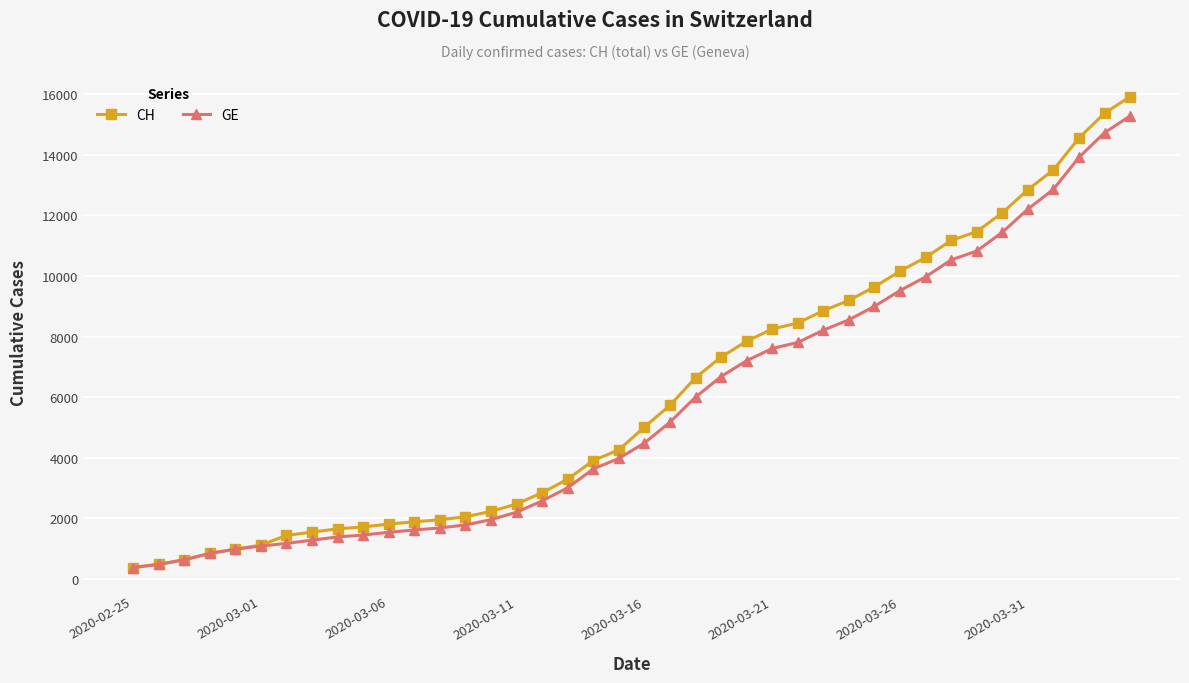

Does the chart have visible grid lines?

Yes